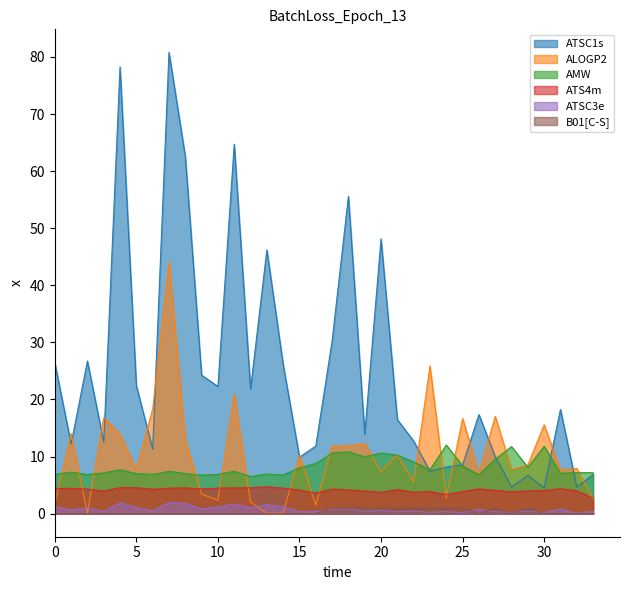

At which category is the sum across all series the highest?

7